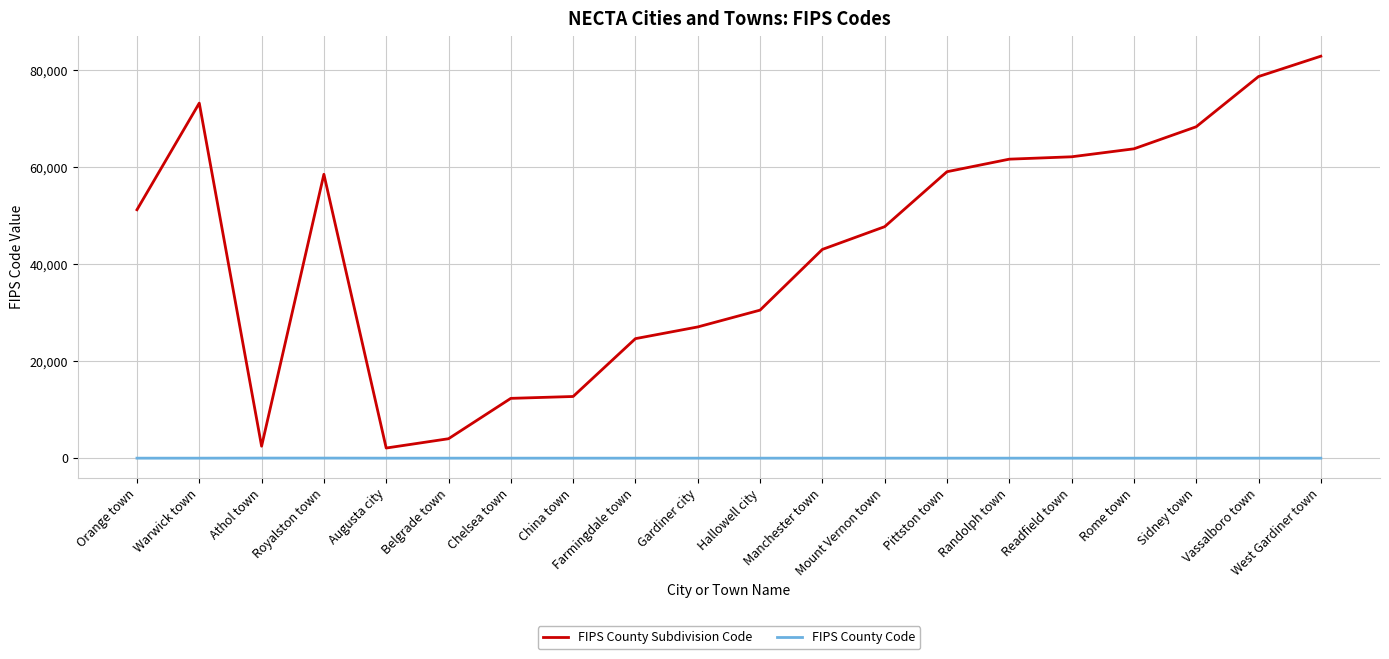

True or false: FIPS County Code and FIPS County Subdivision Code intersect in this chart.

False